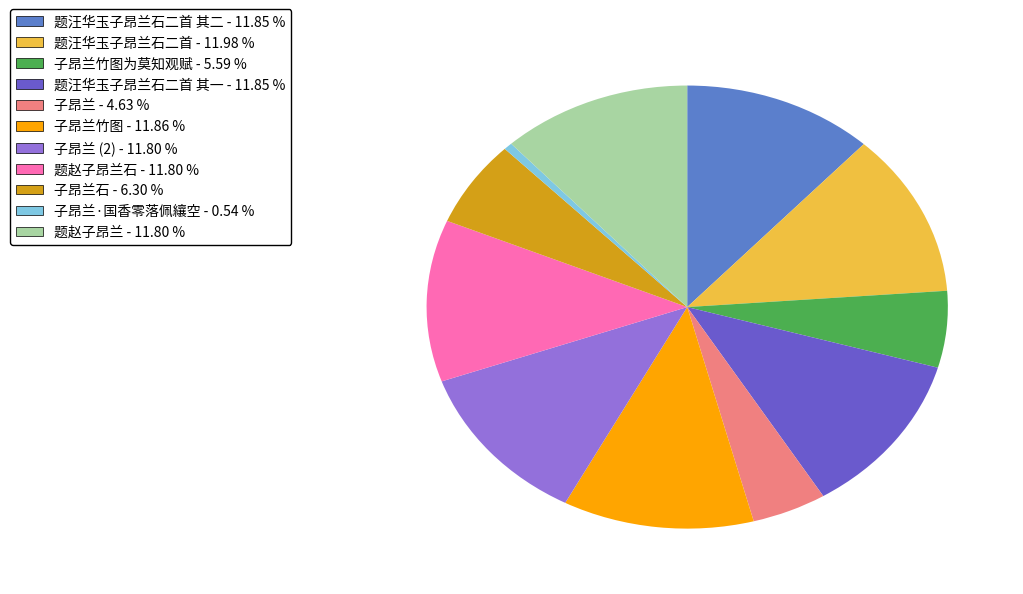

How many slices are in this pie chart?

11